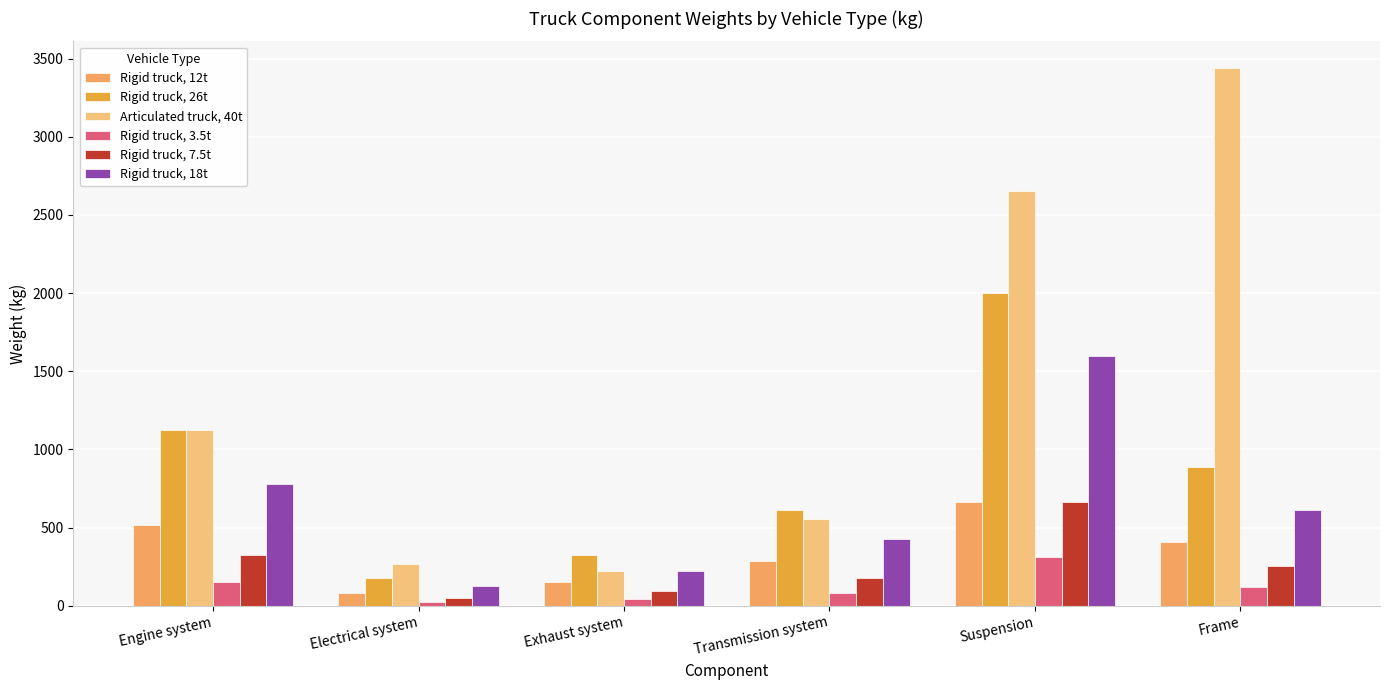

What is the minimum value shown in the chart?

24.2